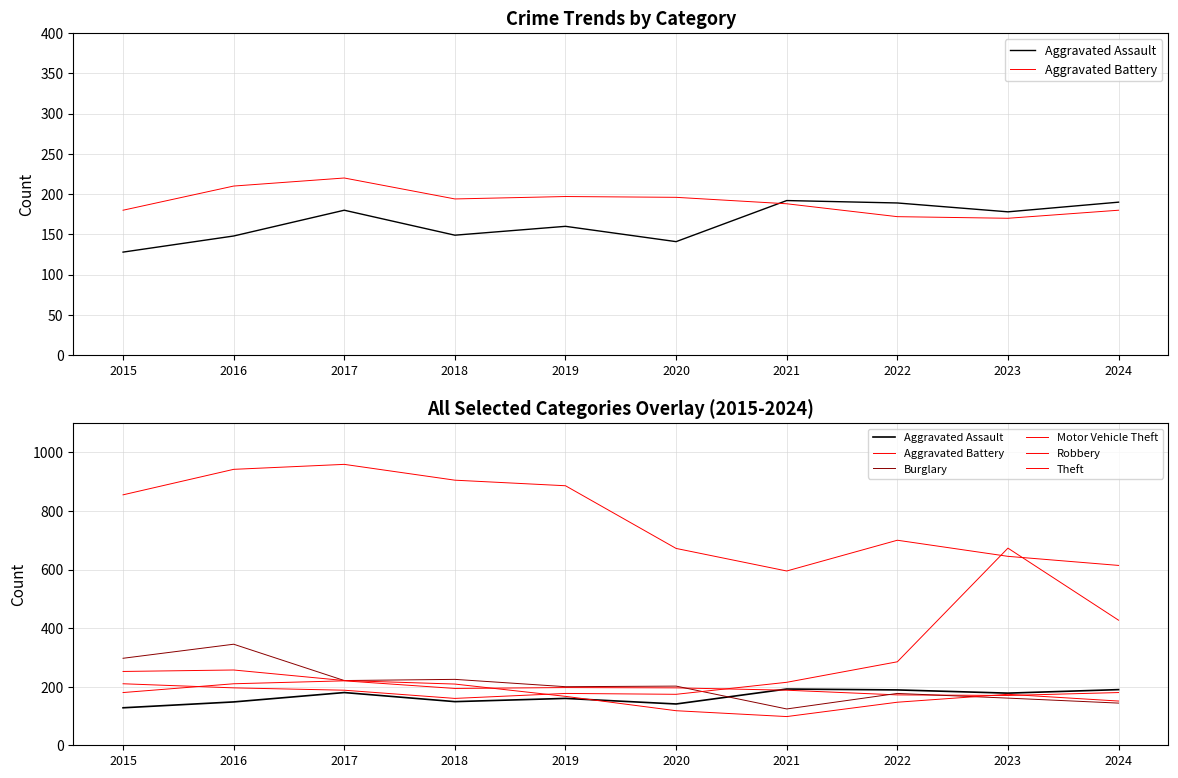

Reading right to left, extract all data points from this chart.

Aggravated Assault: 190	178	189	192	141	160	149	180	148	128
Aggravated Battery: 180	170	172	188	196	197	194	220	210	180
Burglary: 144	161	177	124	202	200	225	221	345	297
Motor Vehicle Theft: 427	673	285	215	174	177	160	188	196	210
Robbery: 151	174	147	98	118	167	209	221	257	252
Theft: 614	645	700	595	672	886	905	959	942	855